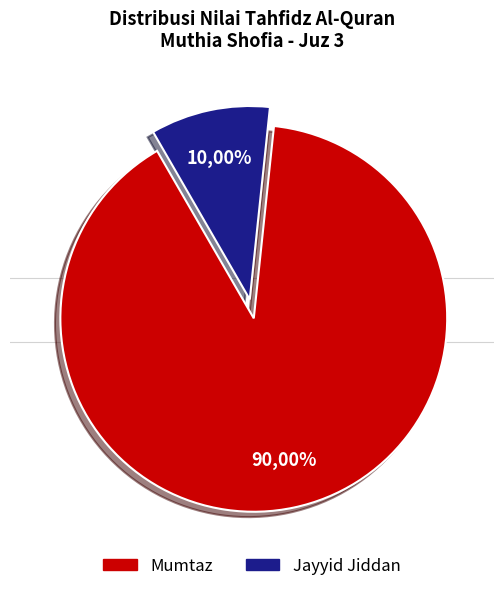

Which category accounts for the majority?

Mumtaz